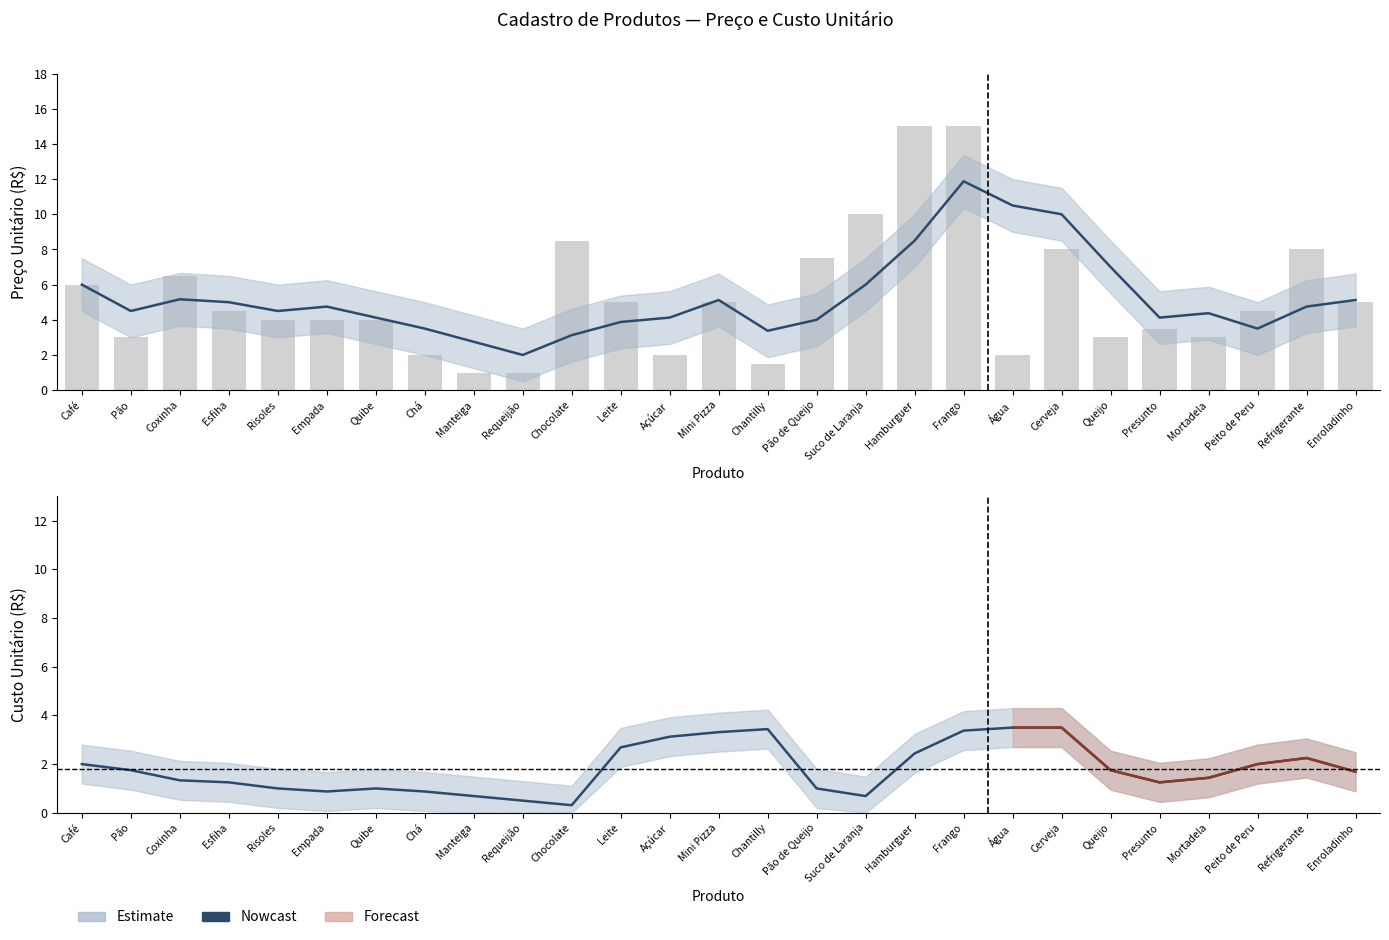

What is the minimum value shown in the chart?

0.3